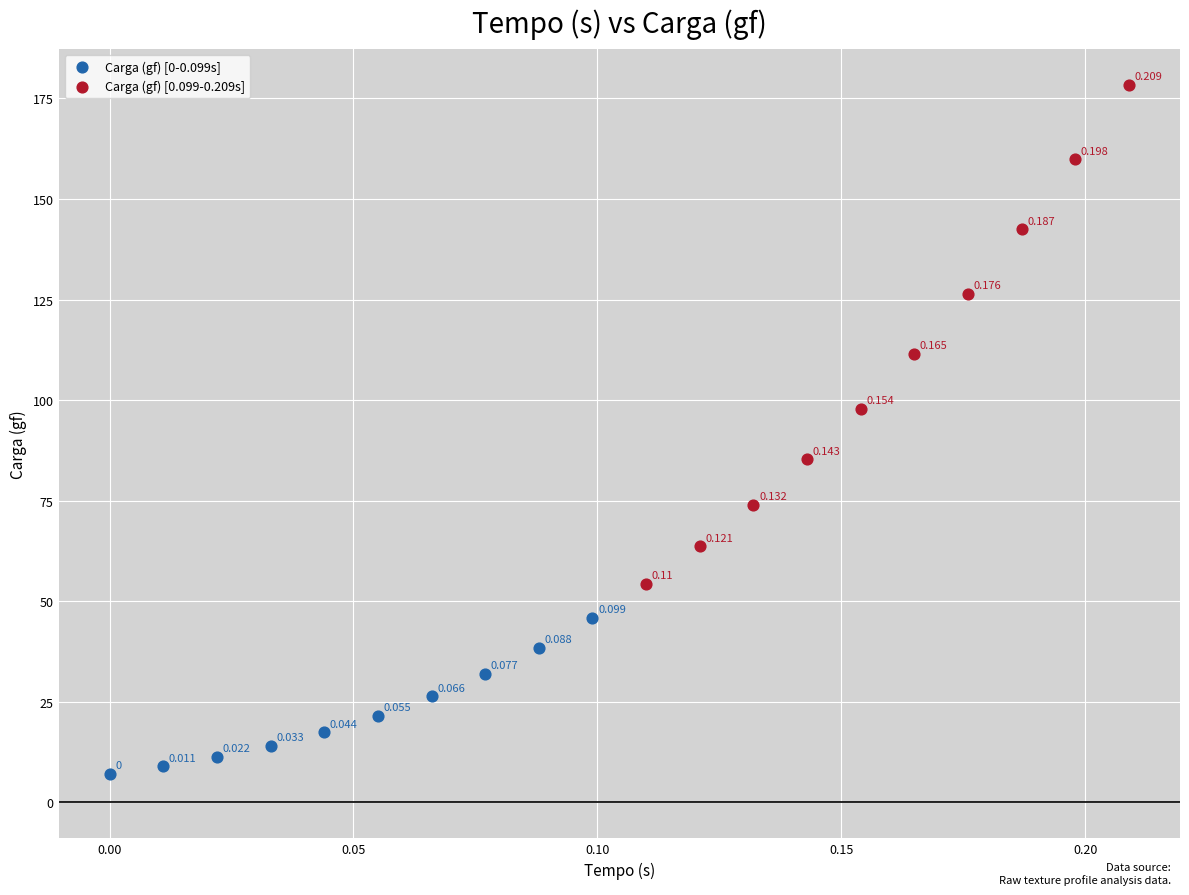

Which series contains the highest Y value?

Carga (gf) [0.099-0.209s]